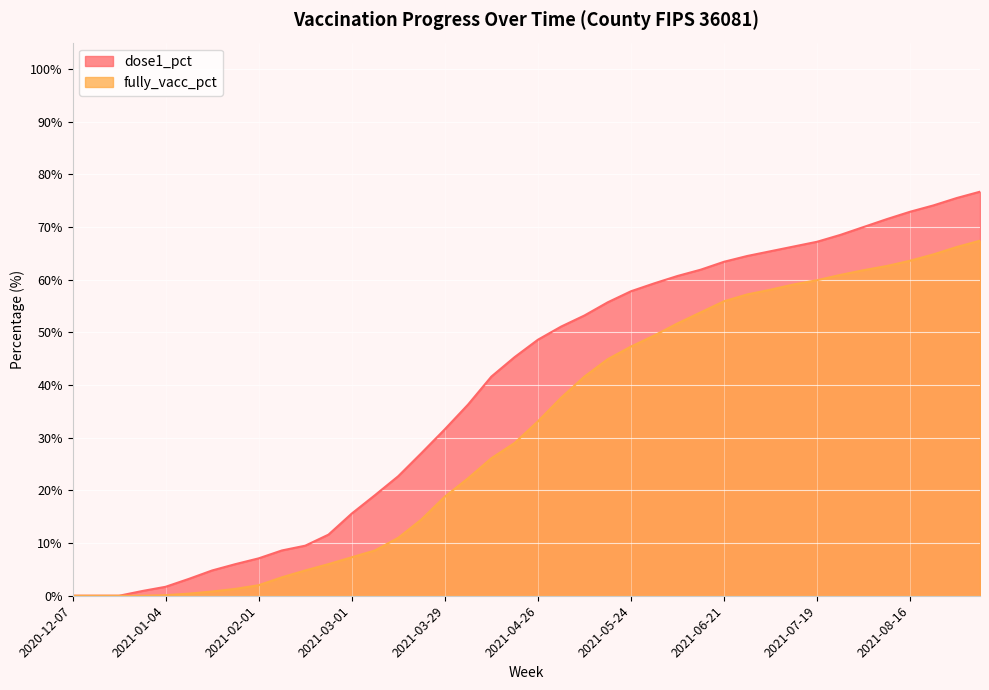

How many lines are shown in the chart?

2